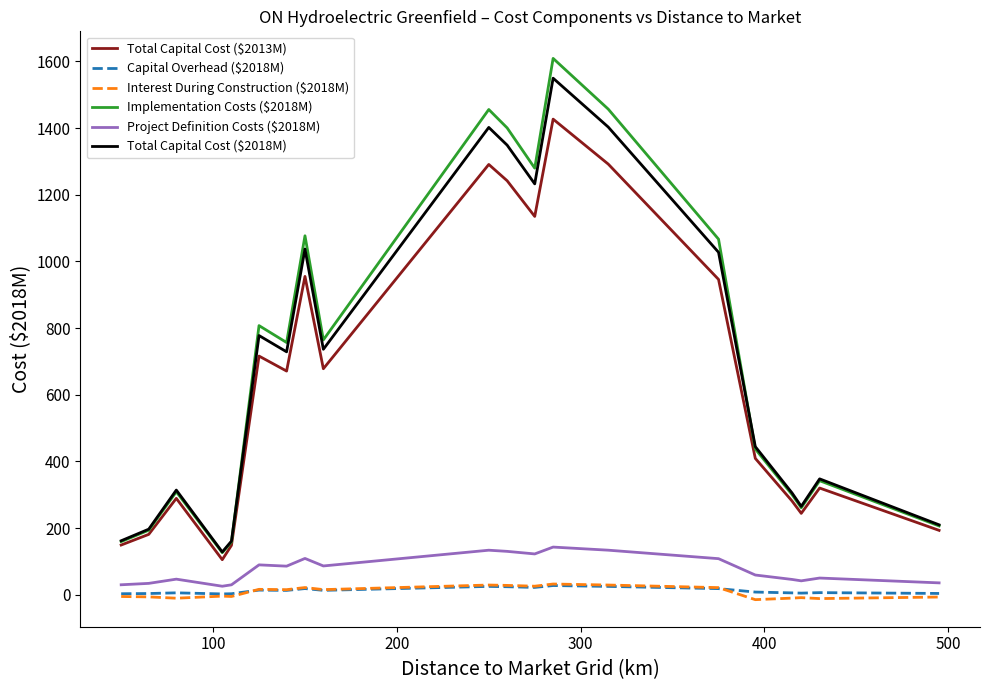

Does the chart display data point markers on the line(s)?

No